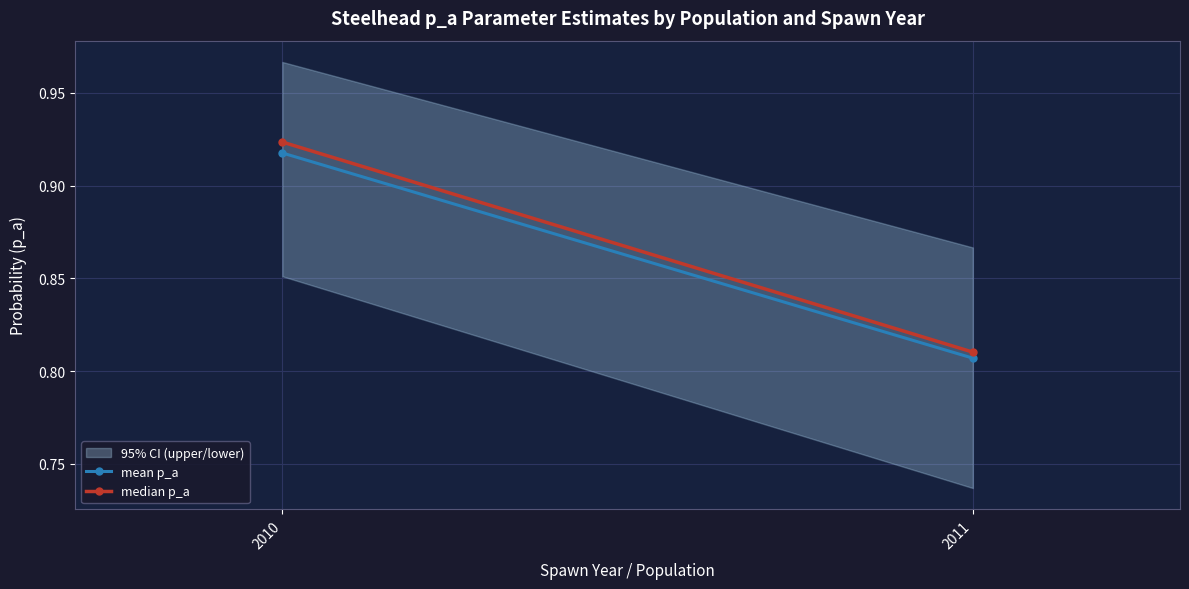

What is the average value of the median p_a series?

0.9